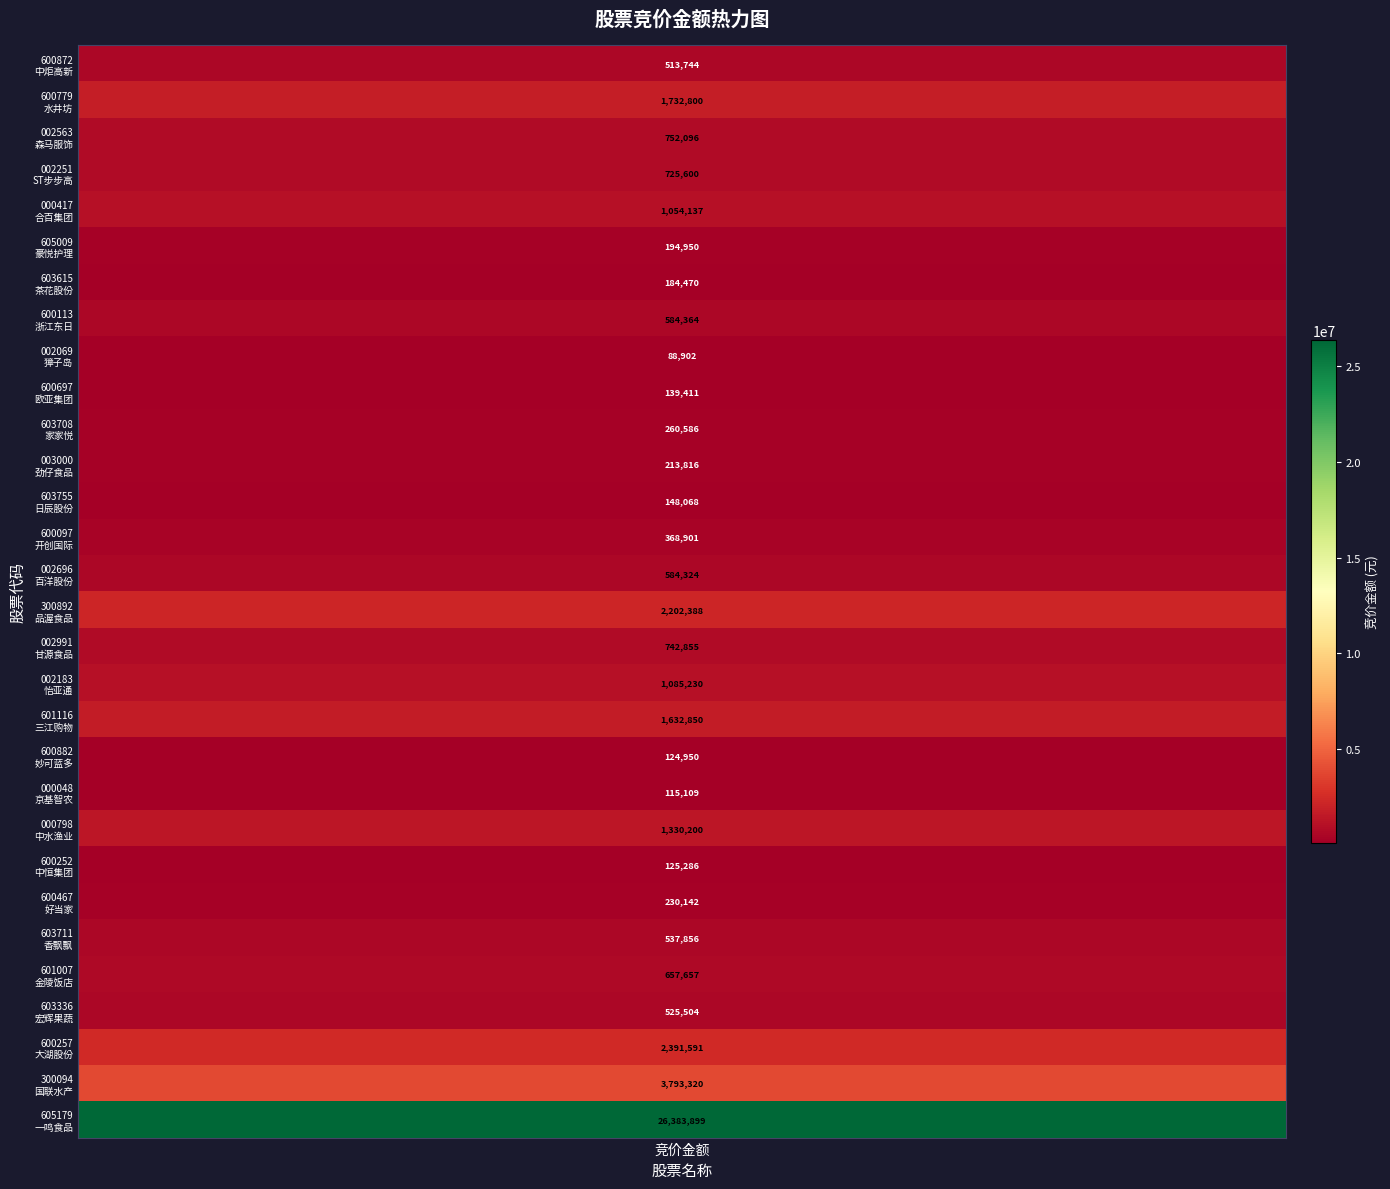

Where does the data first go above 584324?

1